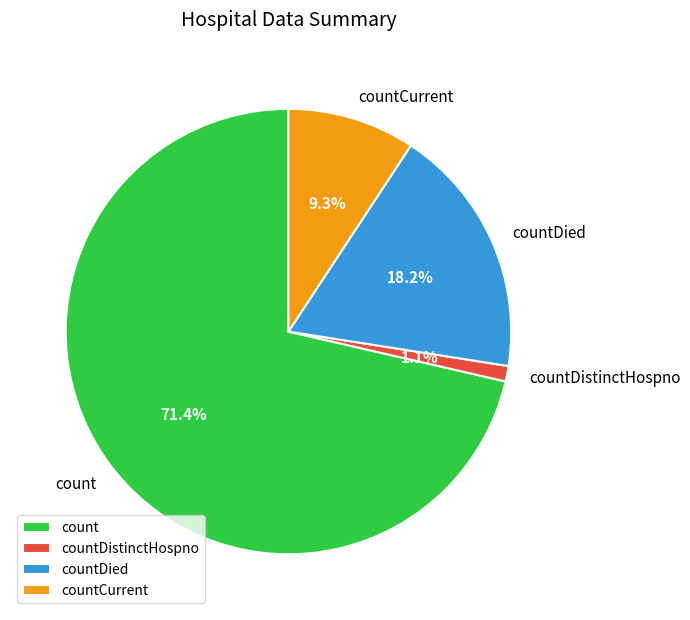

Which has a higher value, countCurrent or countDistinctHospno?

countCurrent